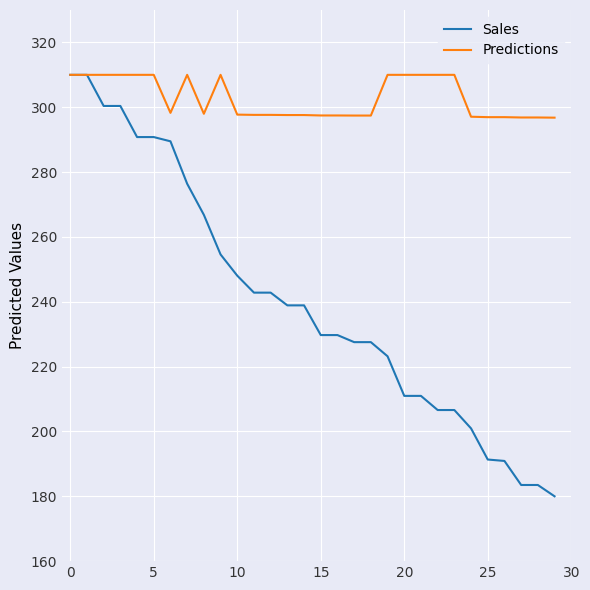

Is this an area chart (filled region under the line)?

No